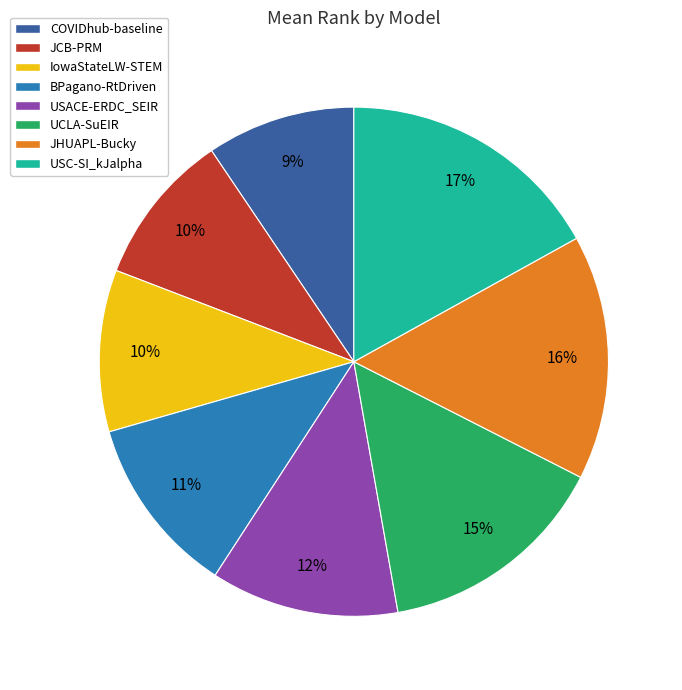

Is there a majority slice in this chart?

No